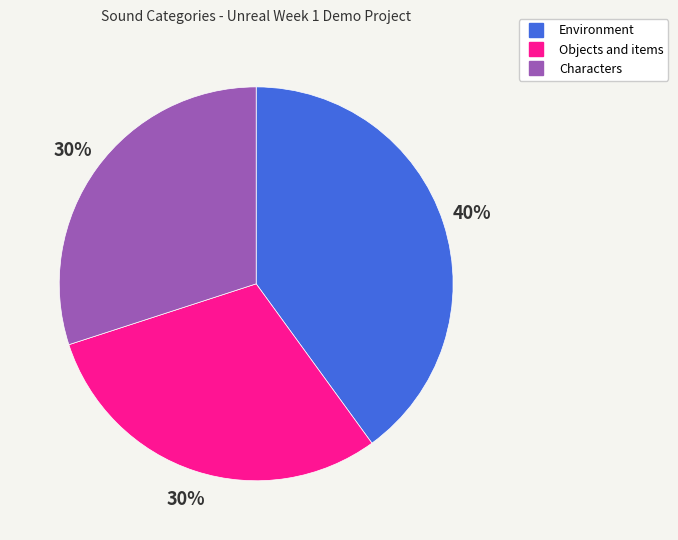

Which has a higher value, Objects and items or Environment?

Environment